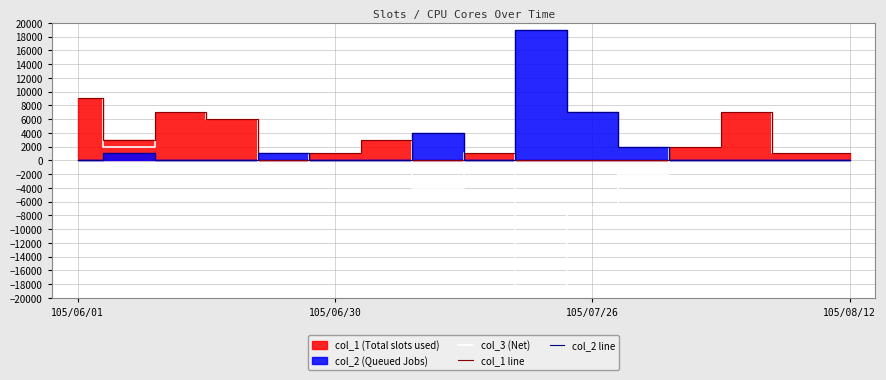

True or false: col_1 line and col_3 (Net) intersect in this chart.

False